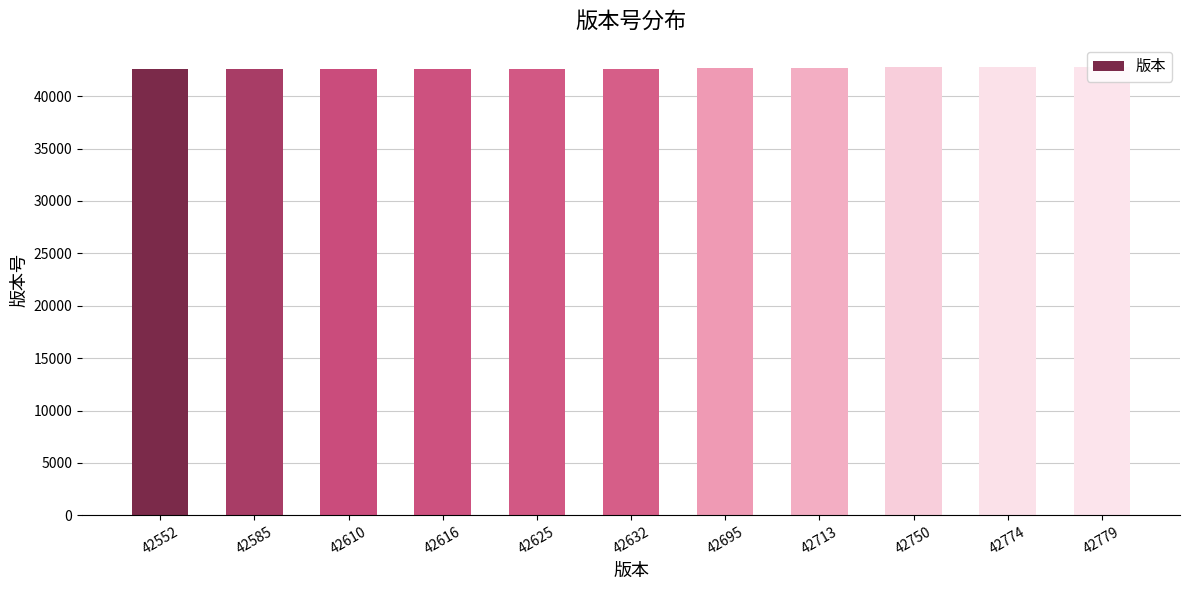

What is the sum of all values?

469331